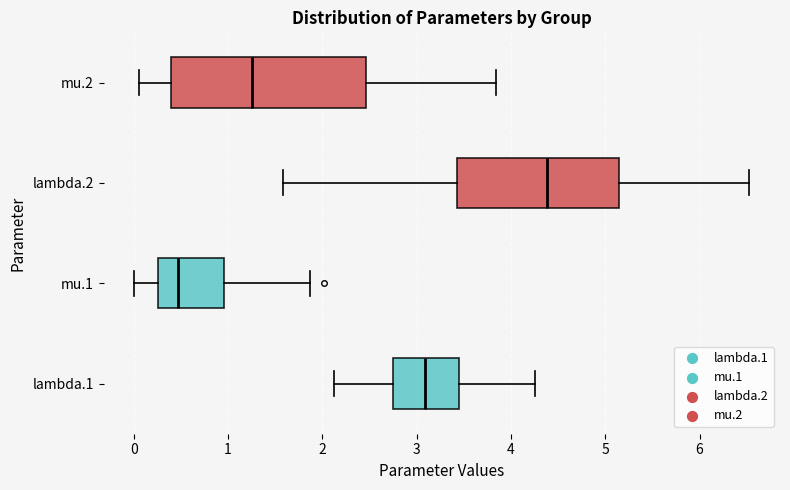

Where is the right edge of the box for mu.2 on the x-axis? The values are not printed on the chart, so give them approximately, as read against the axis.

2.5